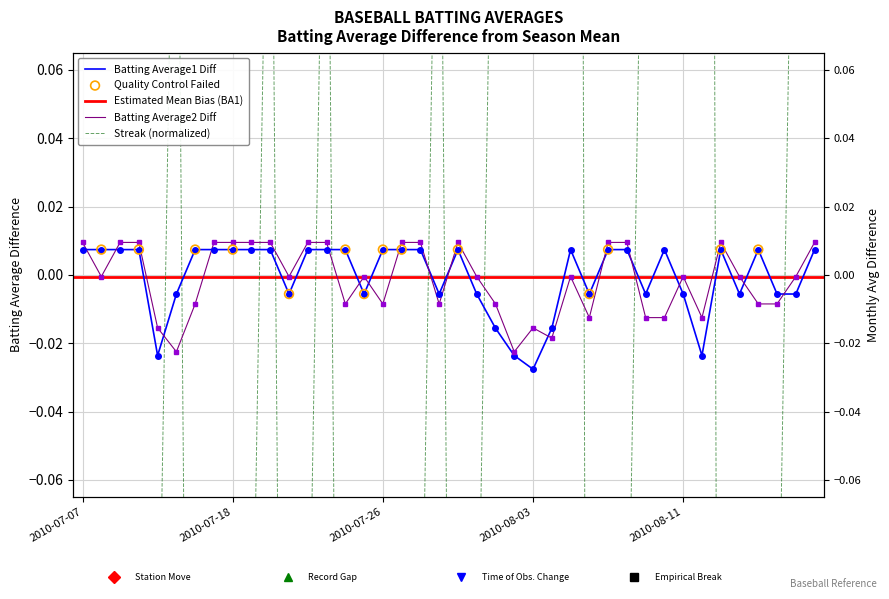

Which series has the largest Y range (max minus min)?

Streak